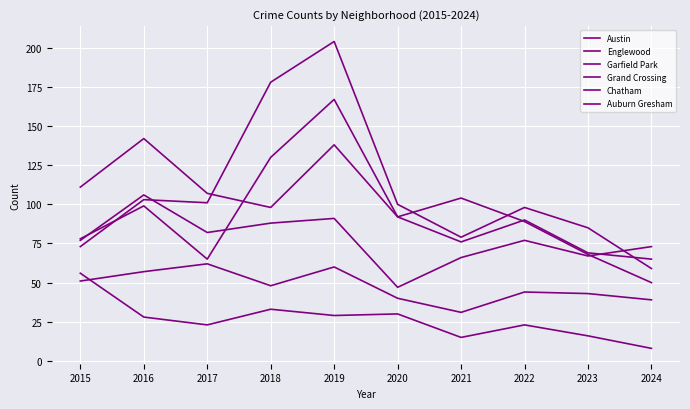

Does the chart display data point markers on the line(s)?

No